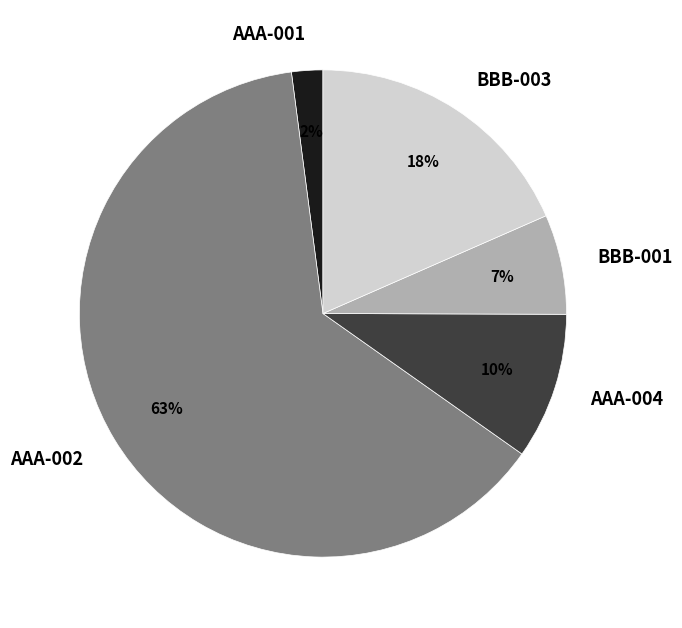

Does AAA-002 represent more than half of the total?

Yes